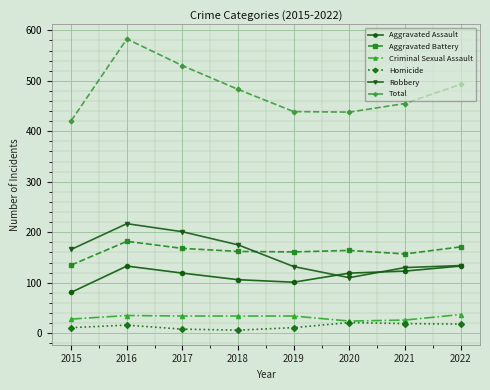

How many data points does each series have?

8